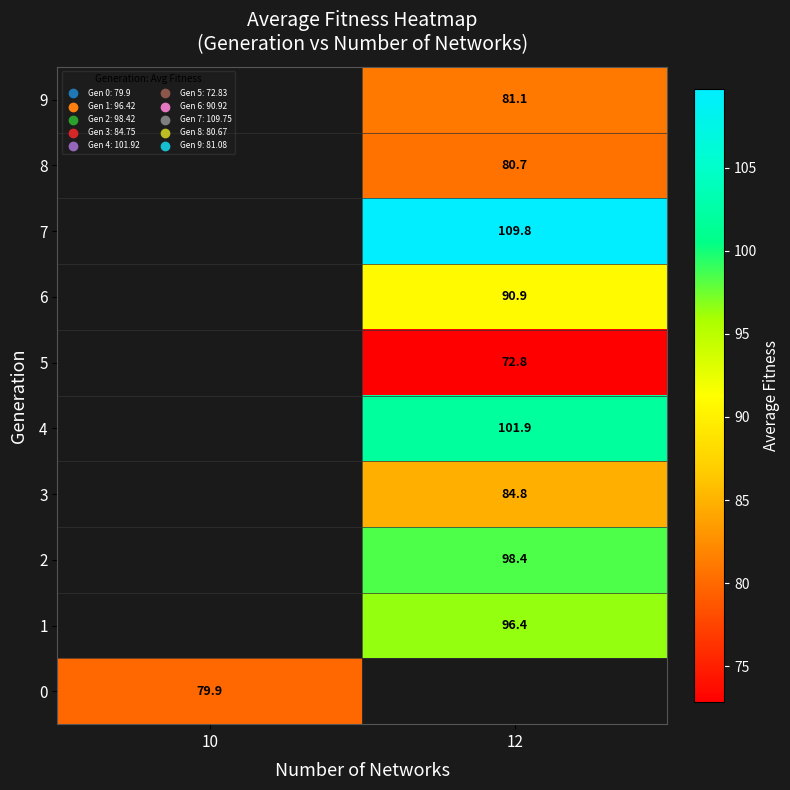

How many data points in row_2 are above 98?

1